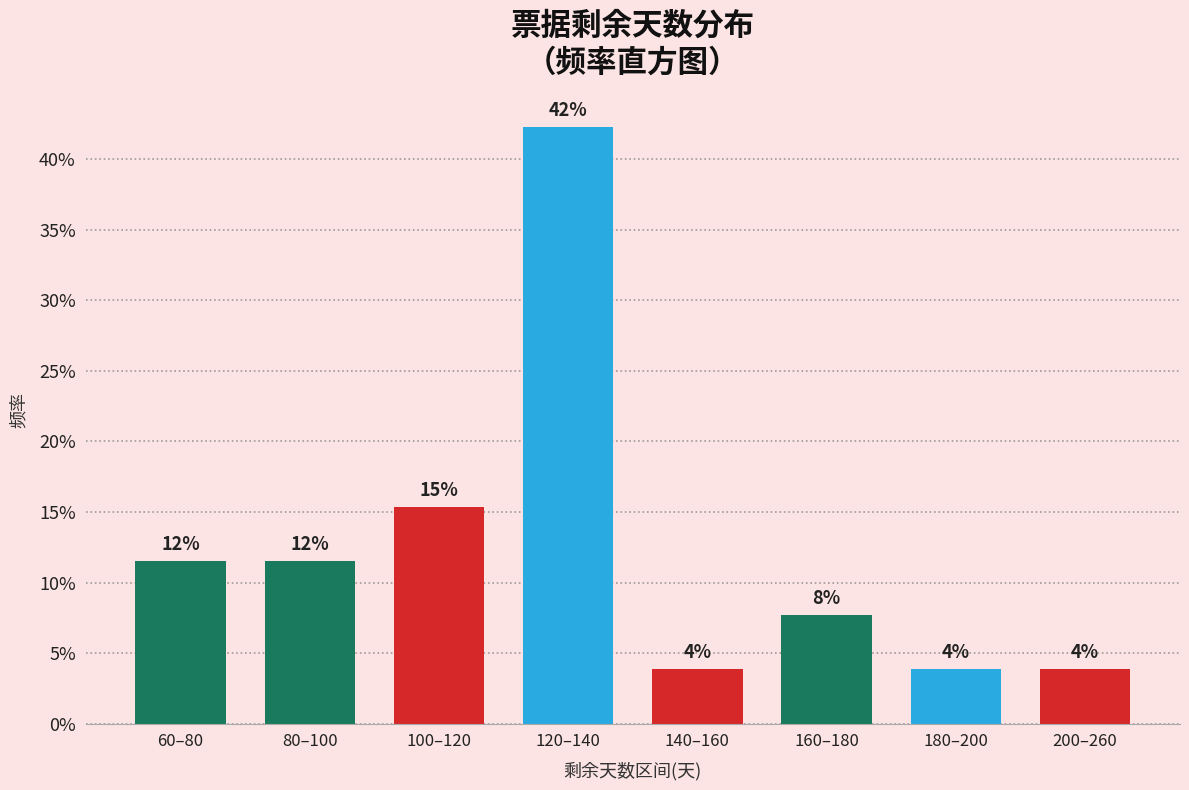

Are the bars horizontal?

No